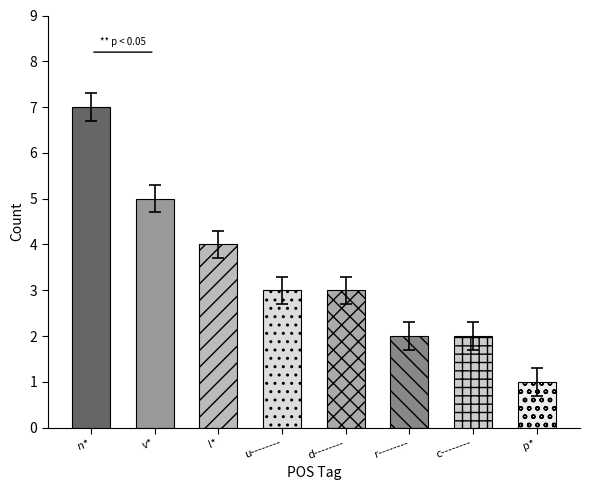

True or false: the data shows 3 at v--------.

False